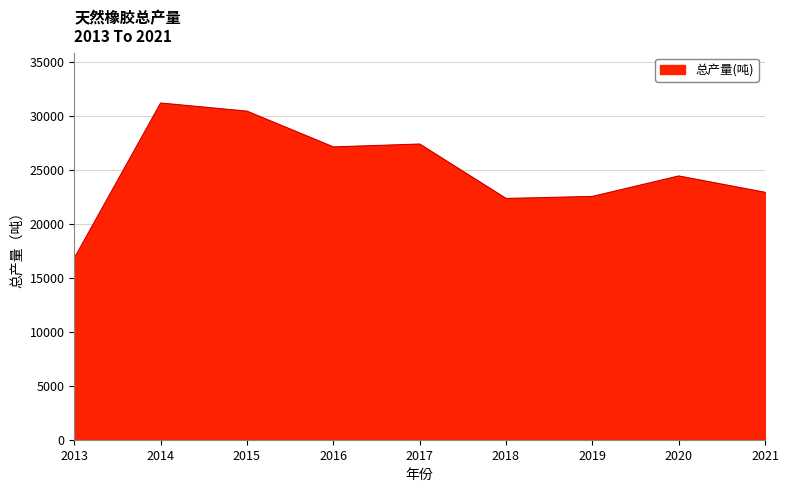

Which label corresponds to the smallest value in the chart?

2013